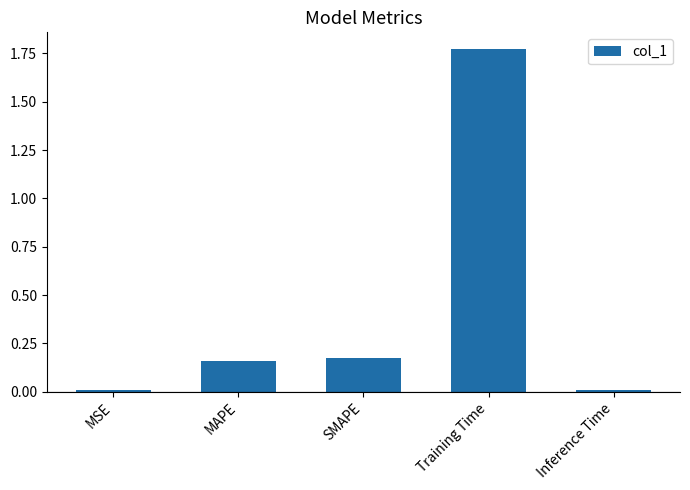

What is the label of the 4th bar from the left?

Training Time